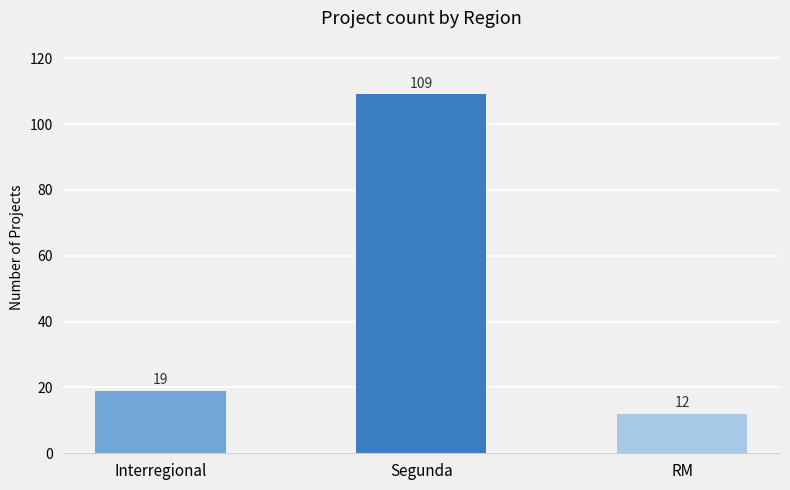

The chart shows a value of 12 at RM. True or false?

True